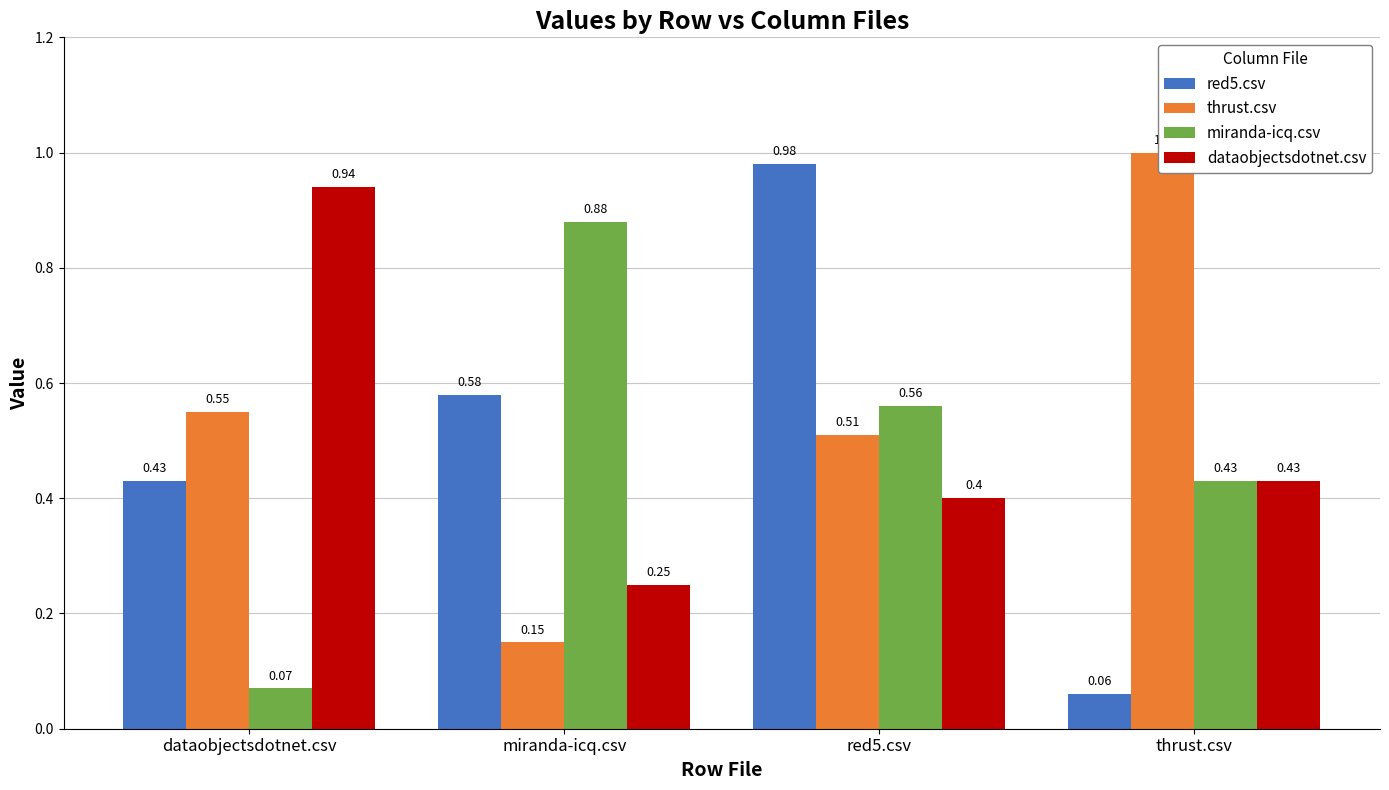

Which series has the largest total across all categories?

thrust.csv